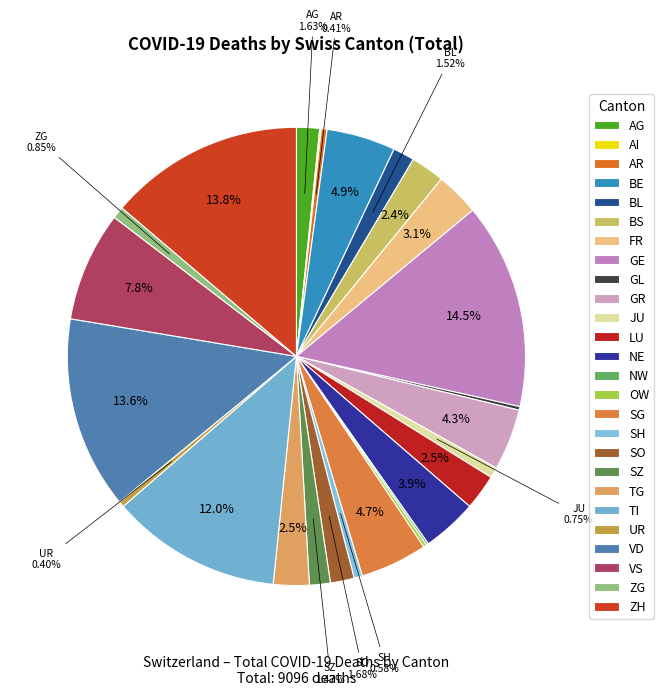

To the nearest percent, what is the average slice percentage?

4%